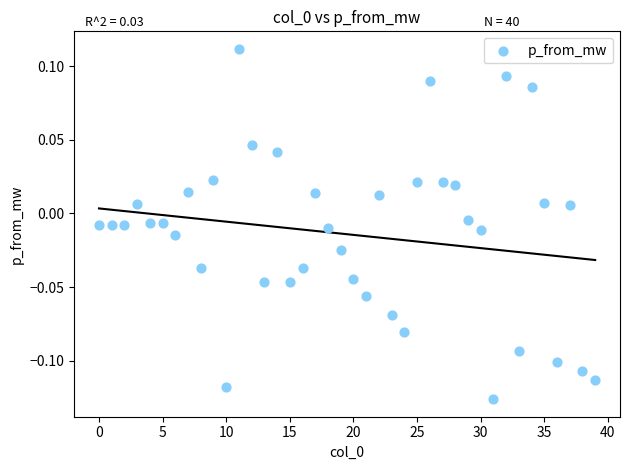

How many points are shown in the scatter plot?

40